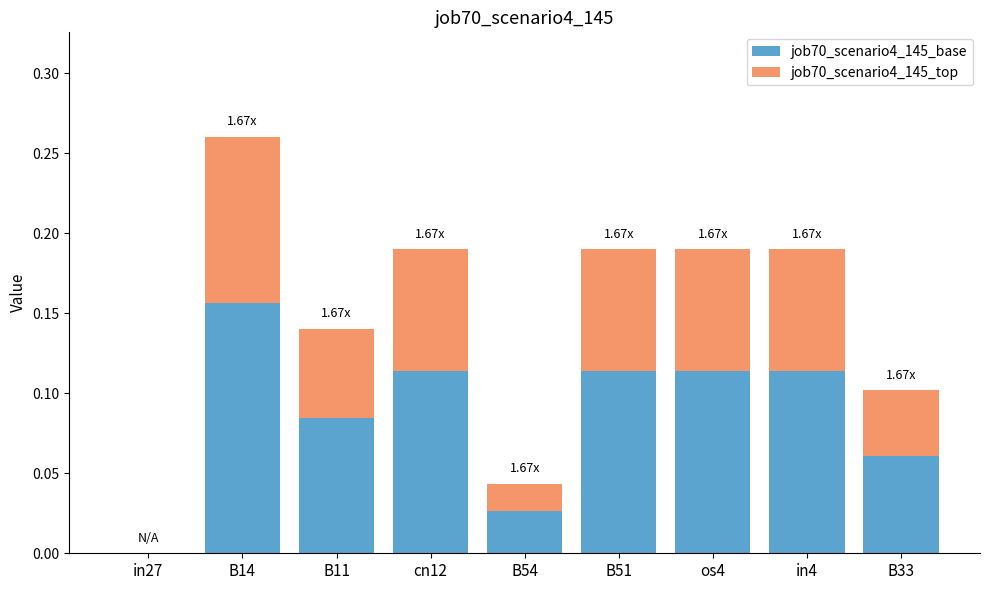

At which category is the sum across all series the highest?

B14